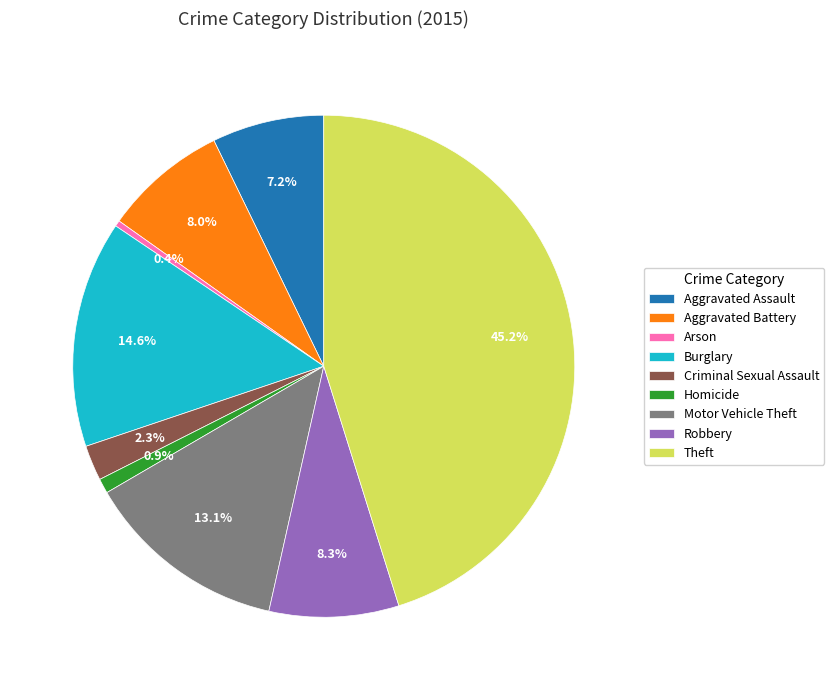

What percentage is the Aggravated Assault slice, to the nearest percent?

7%